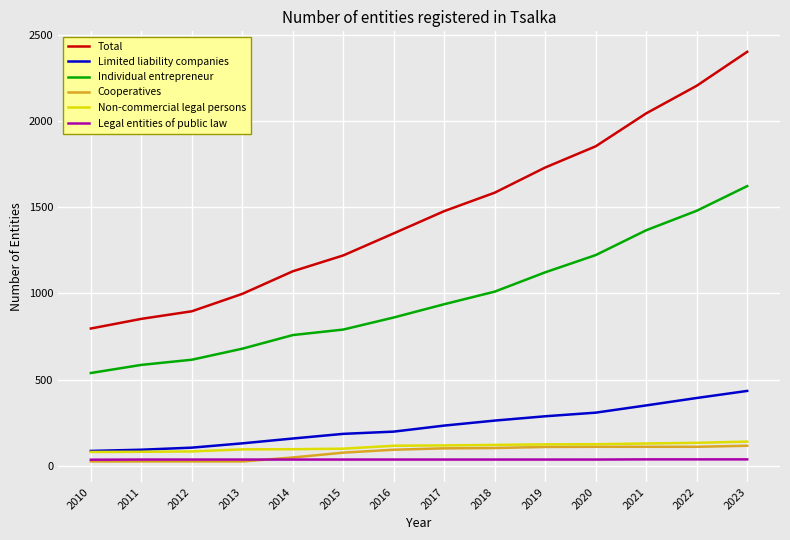

Does the chart display data point markers on the line(s)?

No